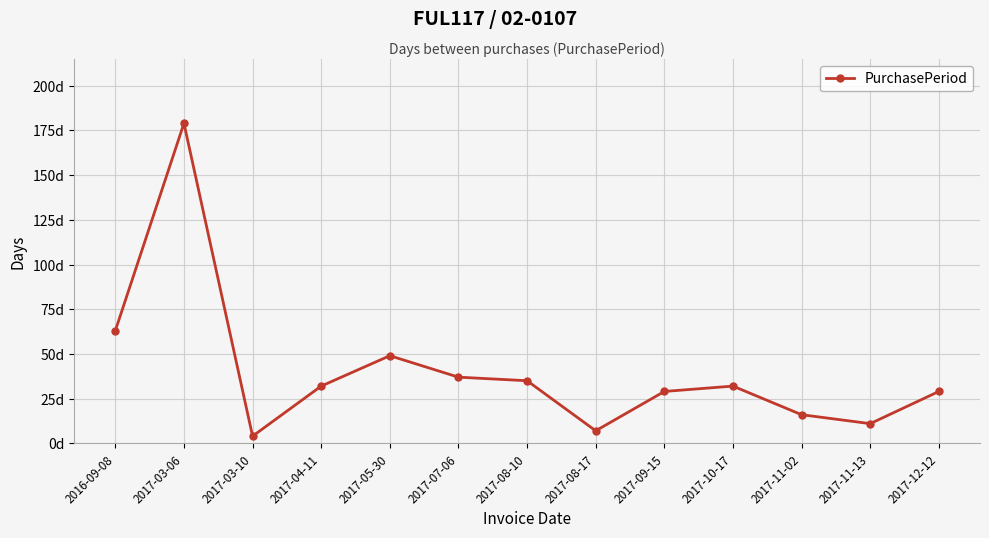

Reading left to right, list all the values displayed in this chart.

63	179	4	32	49	37	35	7	29	32	16	11	29